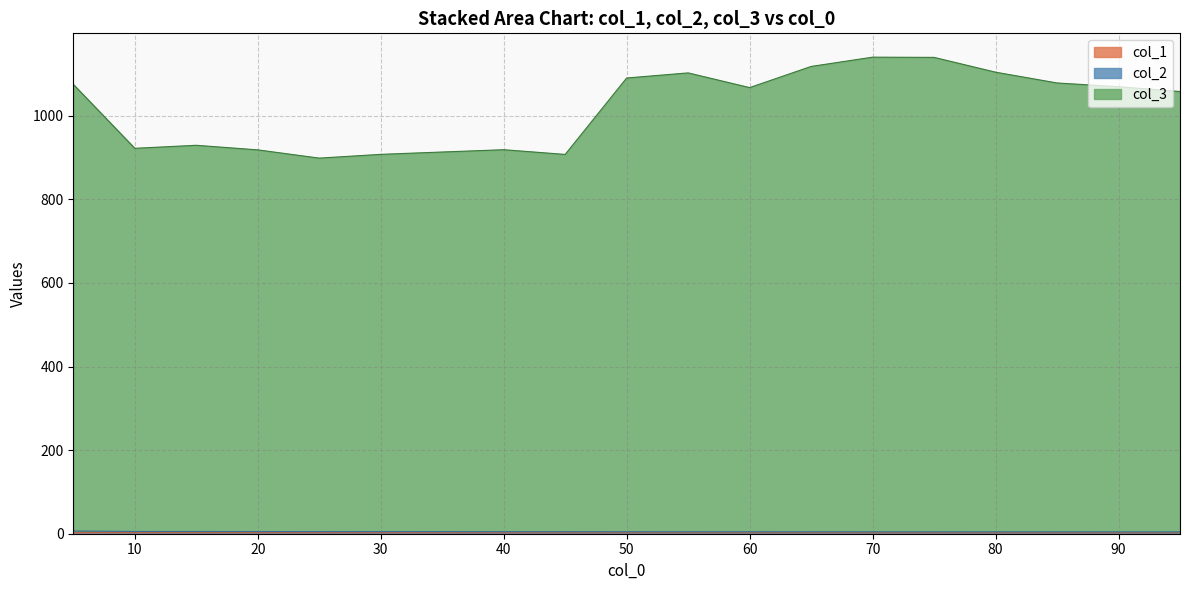

List the labels in order of col_2 value, largest first.

5, 10, 15, 20, 25, 30, 35, 40, 45, 50, 55, 60, 65, 70, 75, 80, 85, 90, 95